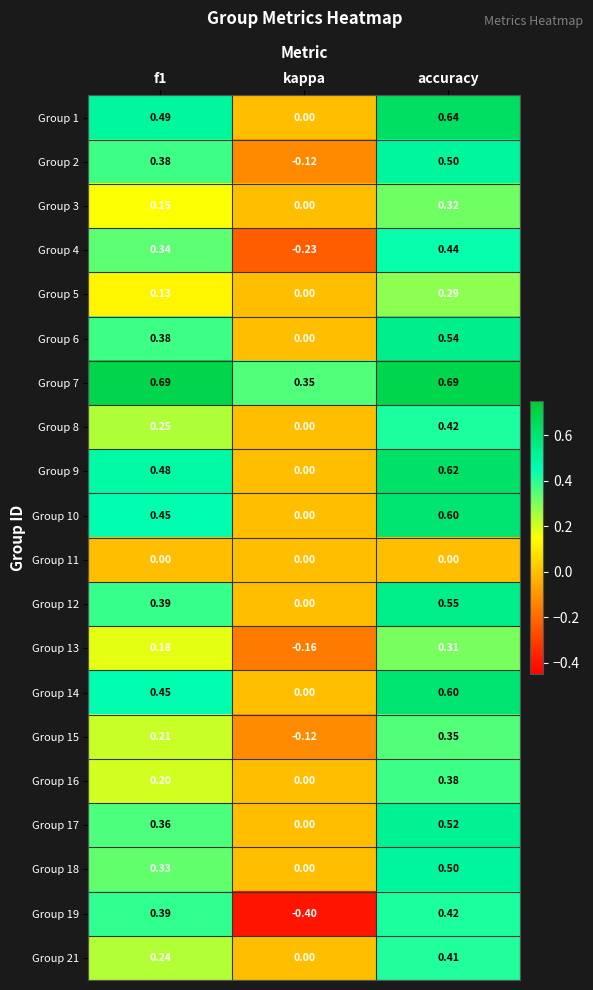

Which label corresponds to the smallest value in the chart?

kappa